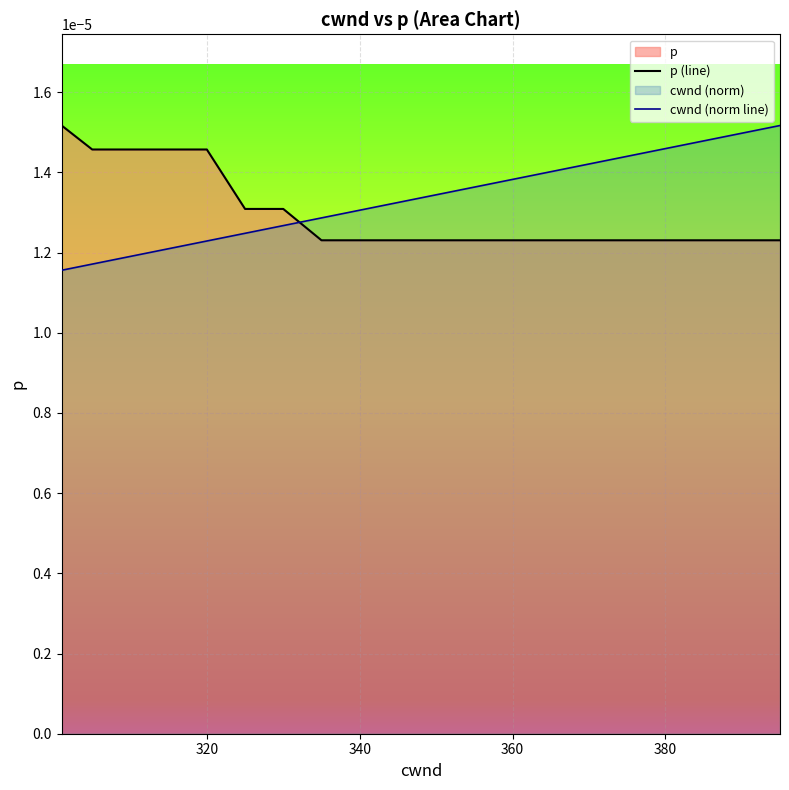

How many times do p (line) and cwnd (norm line) cross each other?

1